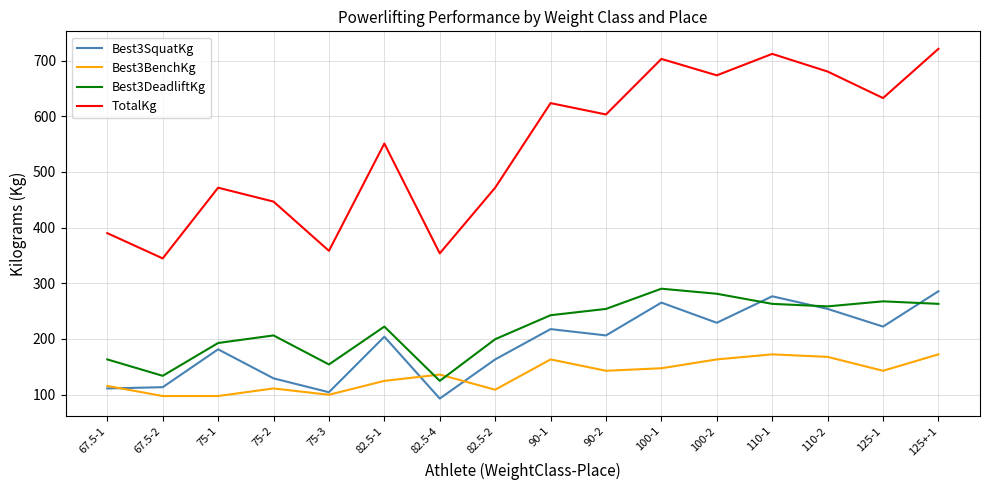

At which label does Best3DeadliftKg first exceed 242?

90-1